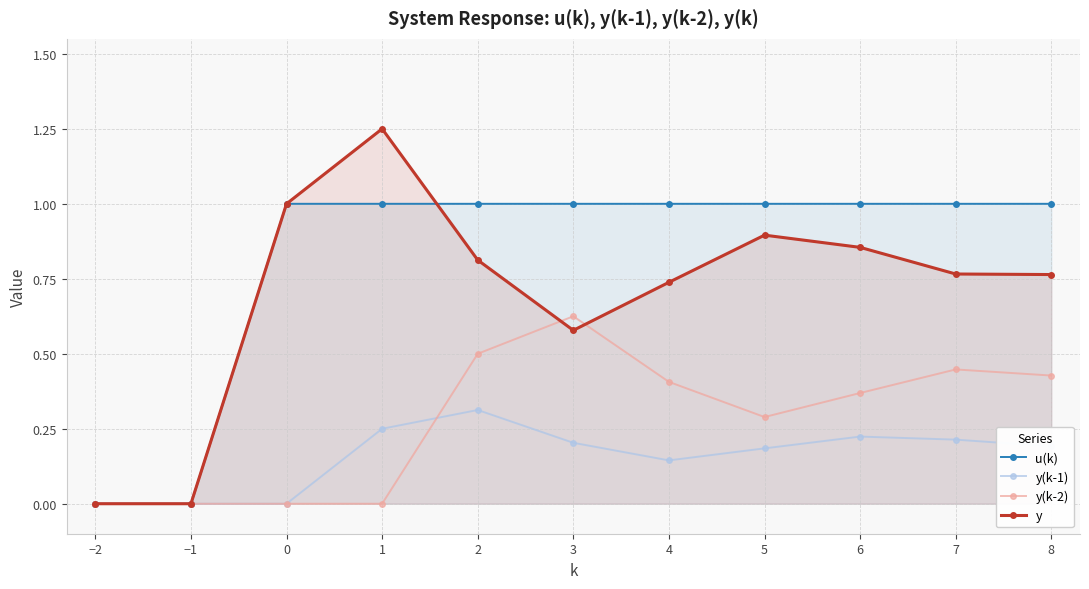

How many lines are shown in the chart?

4